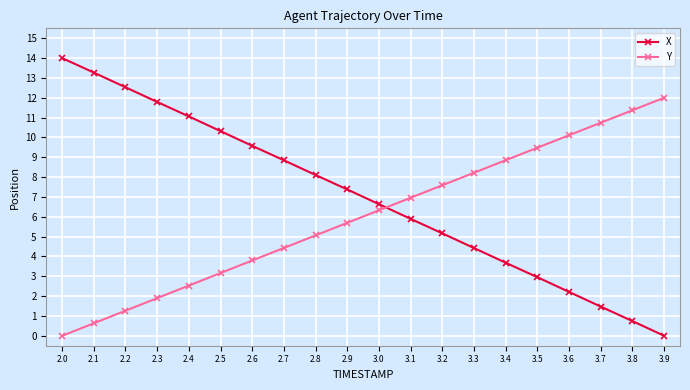

True or false: X has a value of 18.3 at 2.3.

False